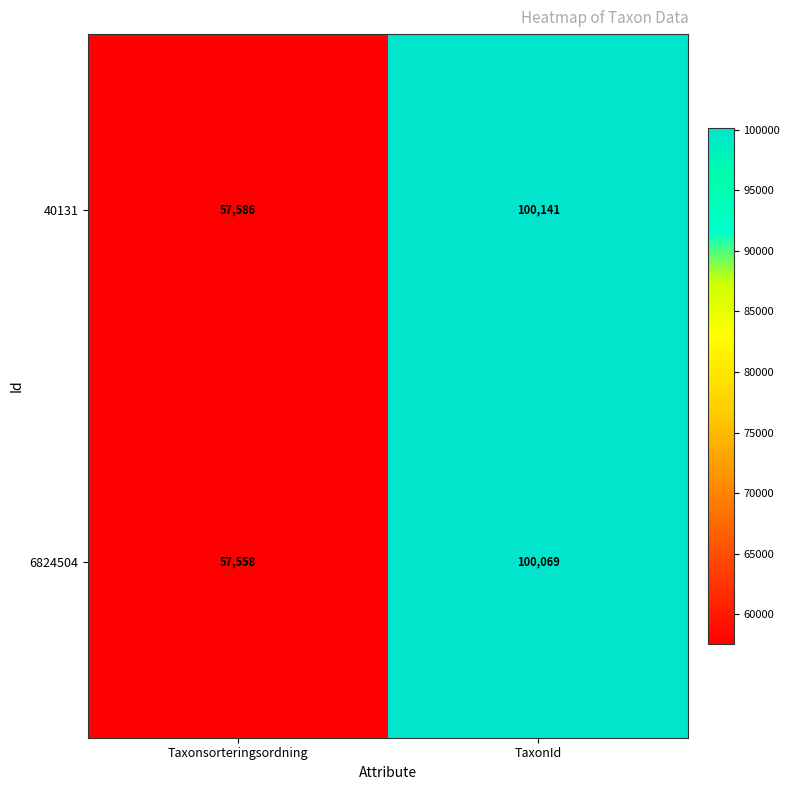

The 6824504 series shows 57558 at Taxonsorteringsordning. True or false?

True